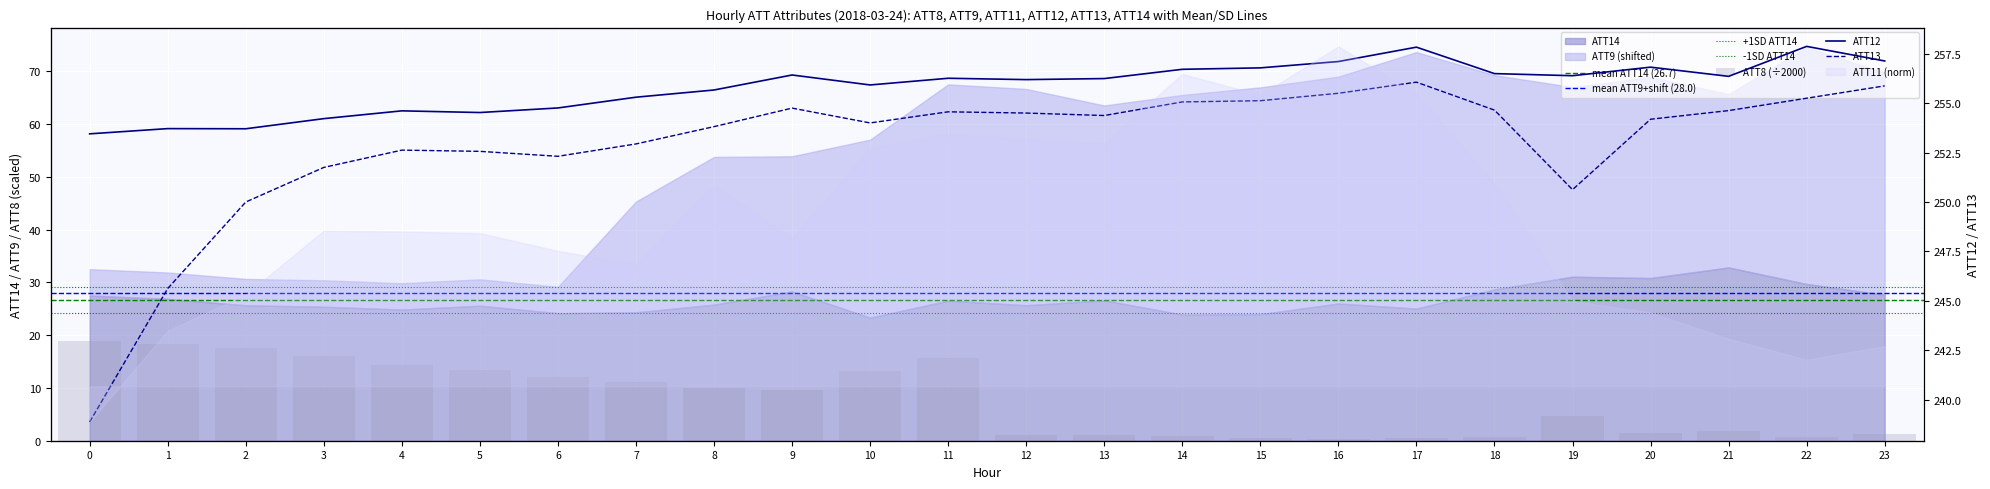

What is the minimum value for ATT8?

0.3